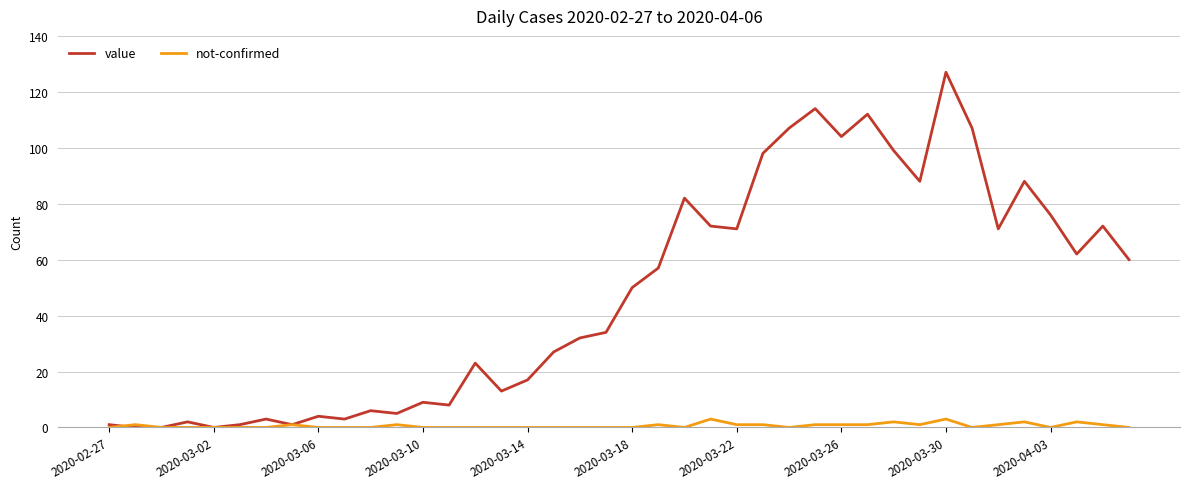

List the series in order of their overall mean, highest first.

value, not-confirmed